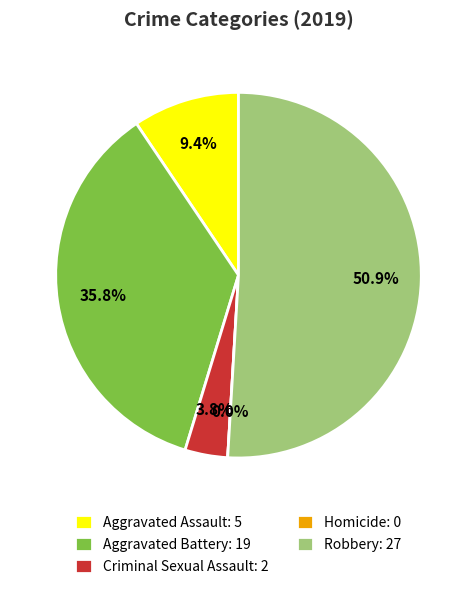

To the nearest percent, what portion does Aggravated Battery represent?

36%